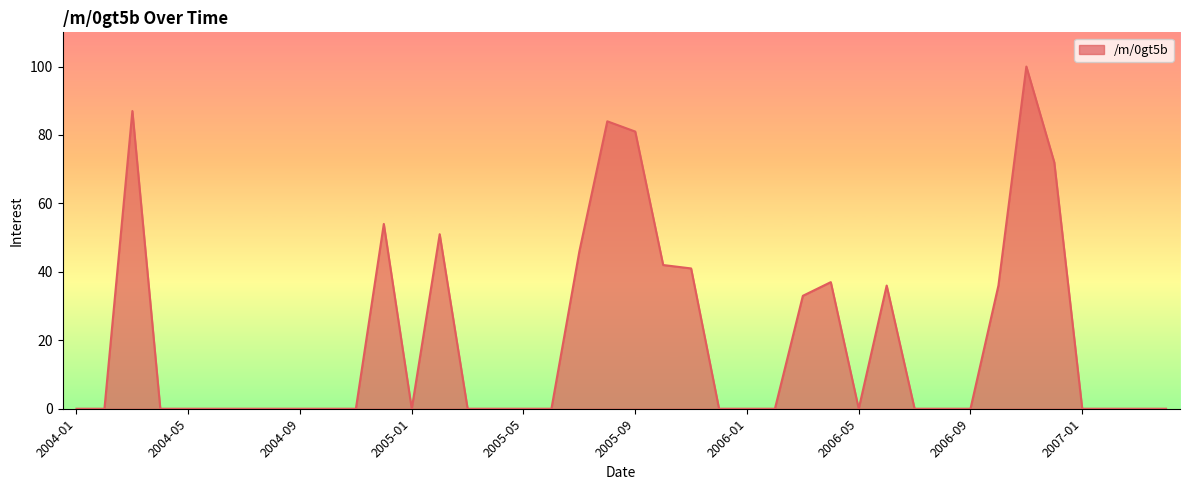

Reading left to right, extract all data points from this chart.

0	0	87	0	0	0	0	0	0	0	0	54	0	51	0	0	0	0	46	84	81	42	41	0	0	0	33	37	0	36	0	0	0	36	100	72	0	0	0	0